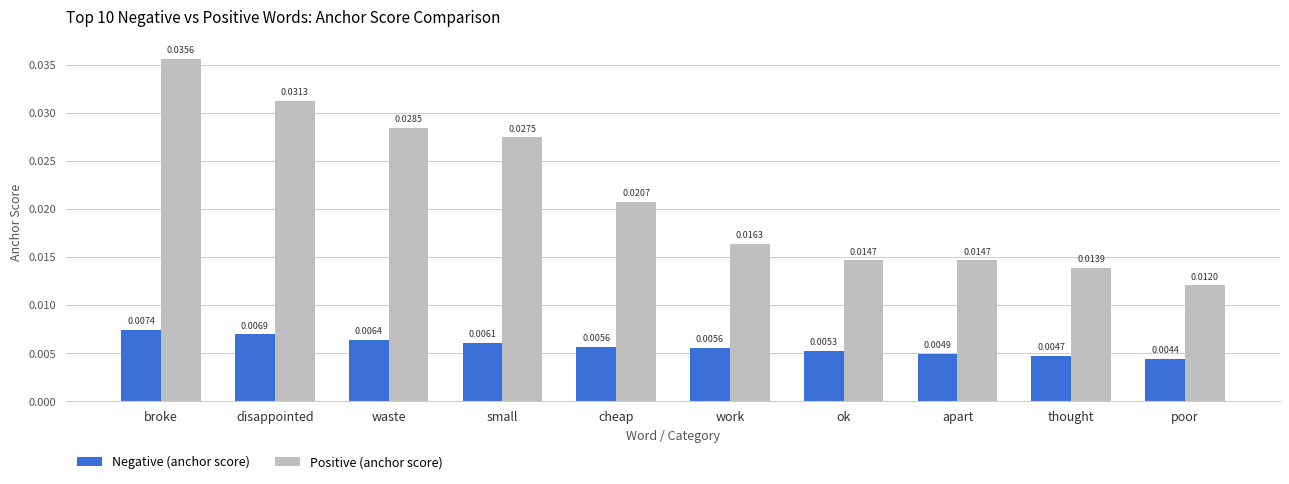

Between broke and thought, which series saw the biggest shift?

Positive (anchor score)